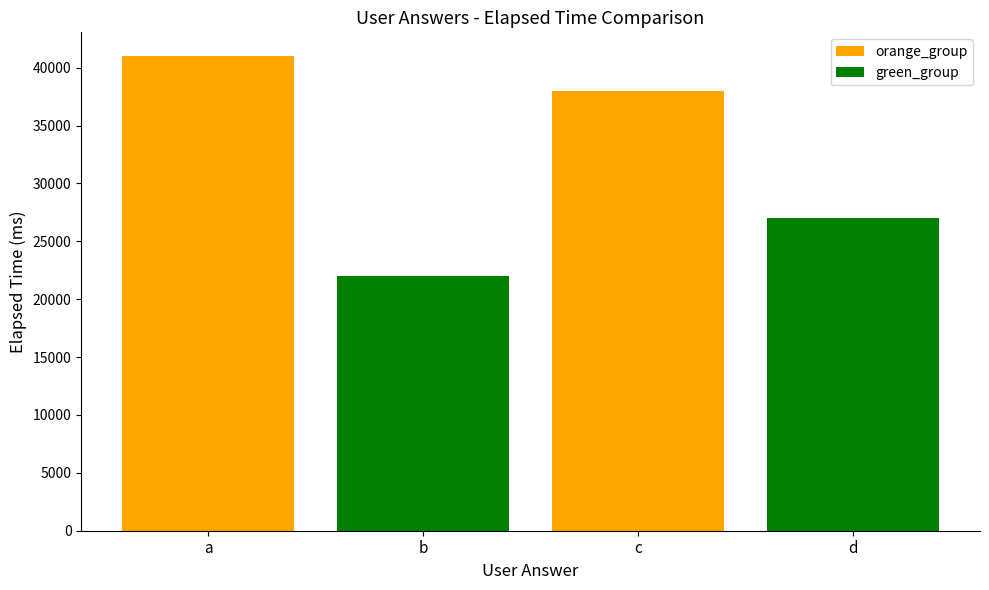

At which category is the sum across all series the highest?

a